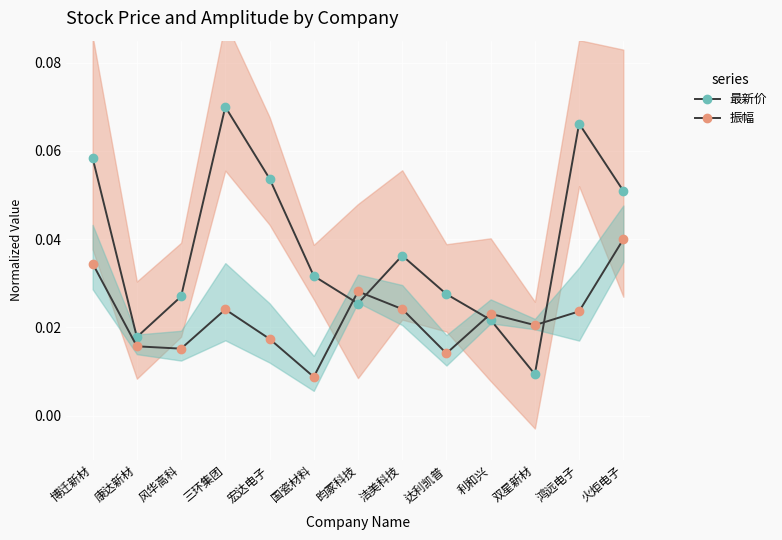

At which category does 振幅 reach its first local valley?

风华高科